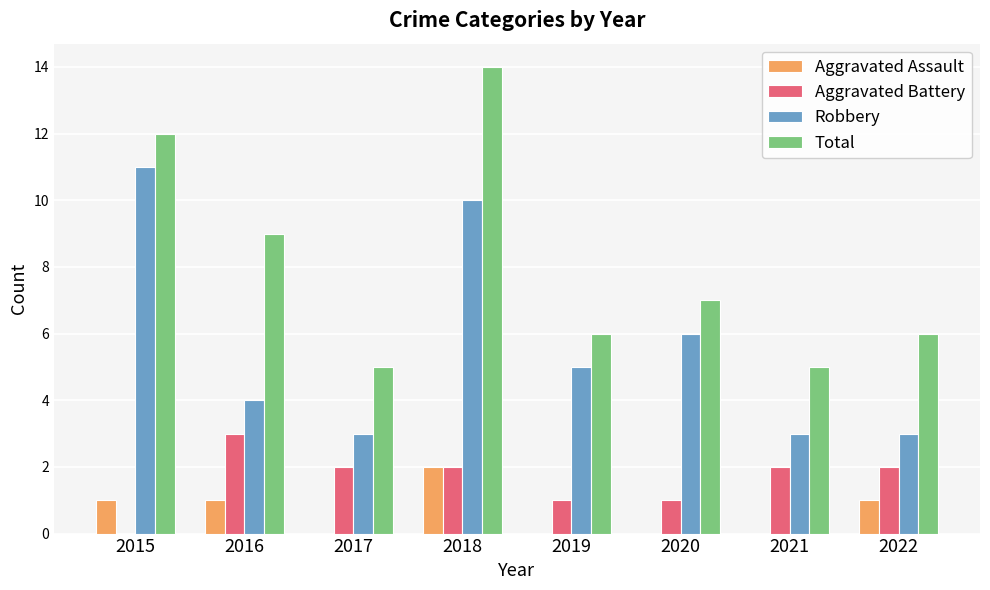

The Aggravated Assault series shows 0 at 2019. True or false?

True